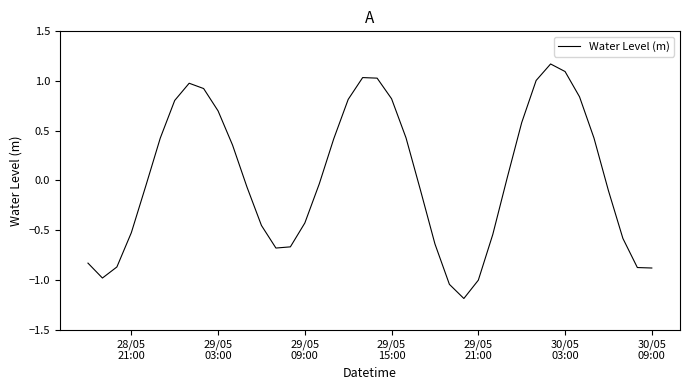

What is the difference between the maximum and minimum values?

2.4